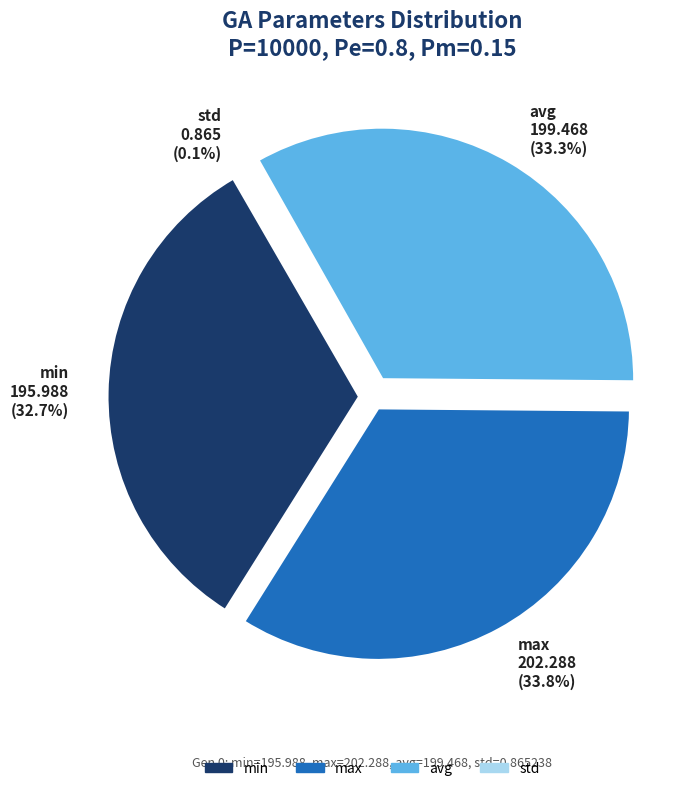

Count the number of slices in the pie.

4